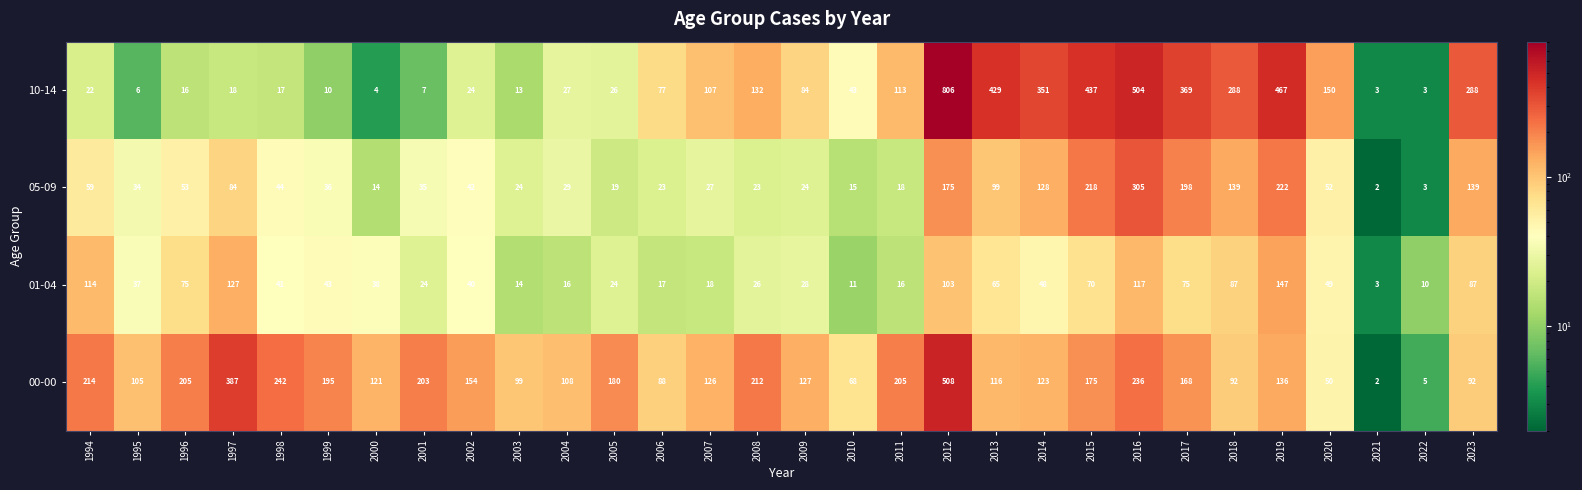

What is the sum of all 10-14 values?

4841